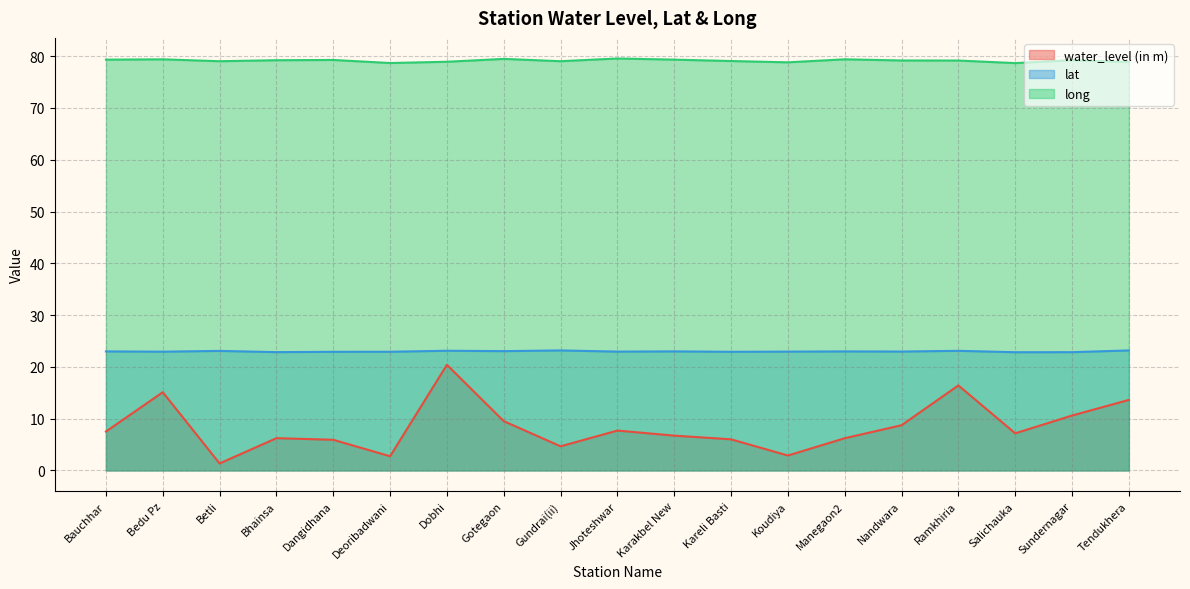

At which category is the sum across all series the highest?

Dobhi